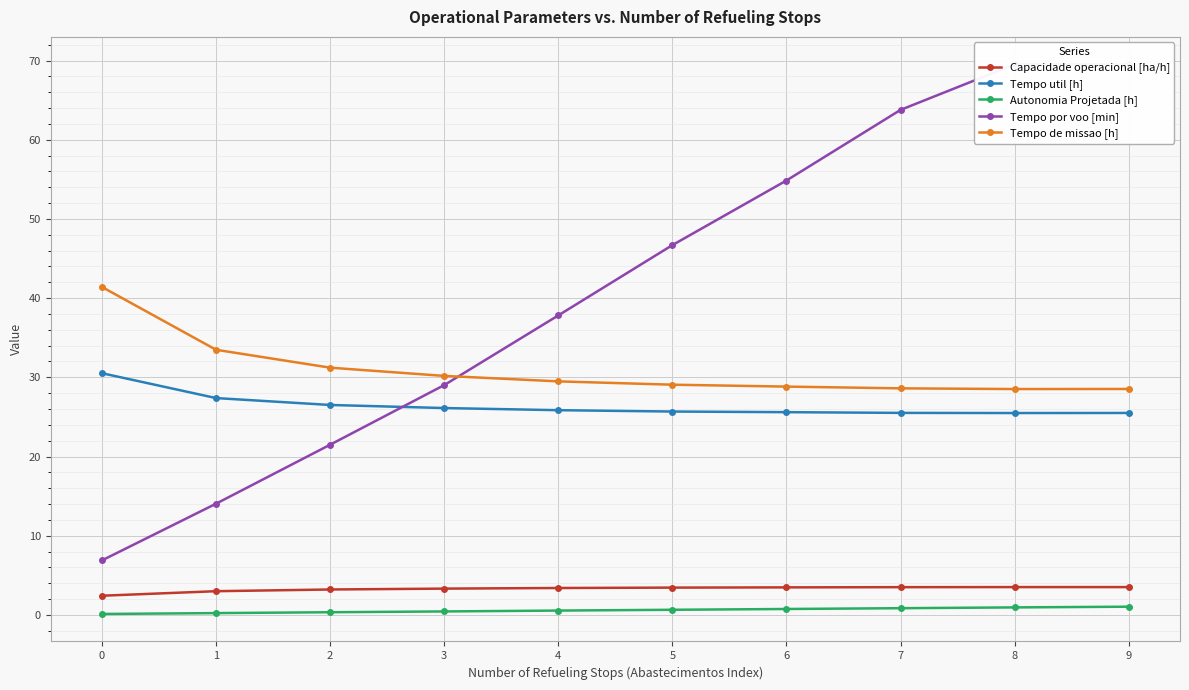

What is the value of the Autonomia Projetada [h] point at the 10th from the left?

1.0